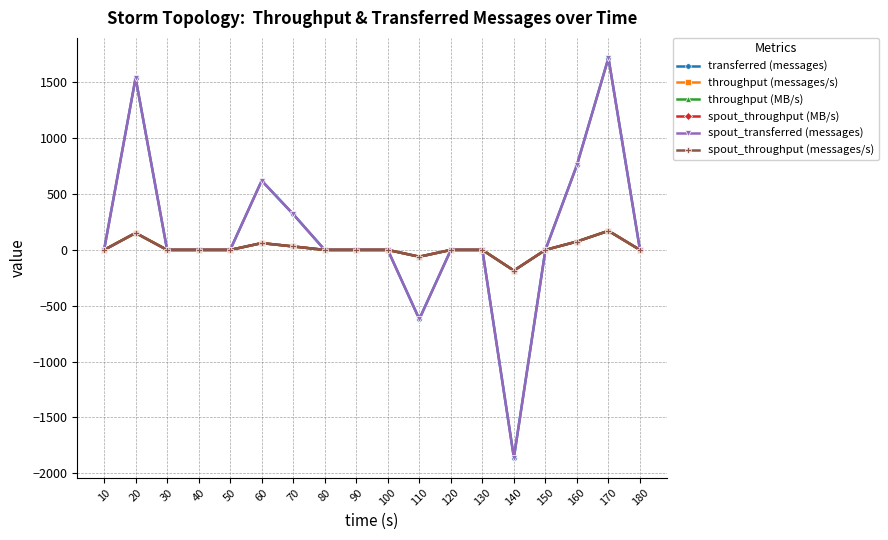

Does the chart have visible grid lines?

Yes